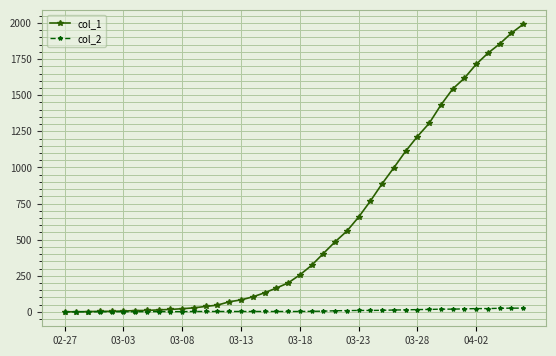

Does the chart display data point markers on the line(s)?

Yes